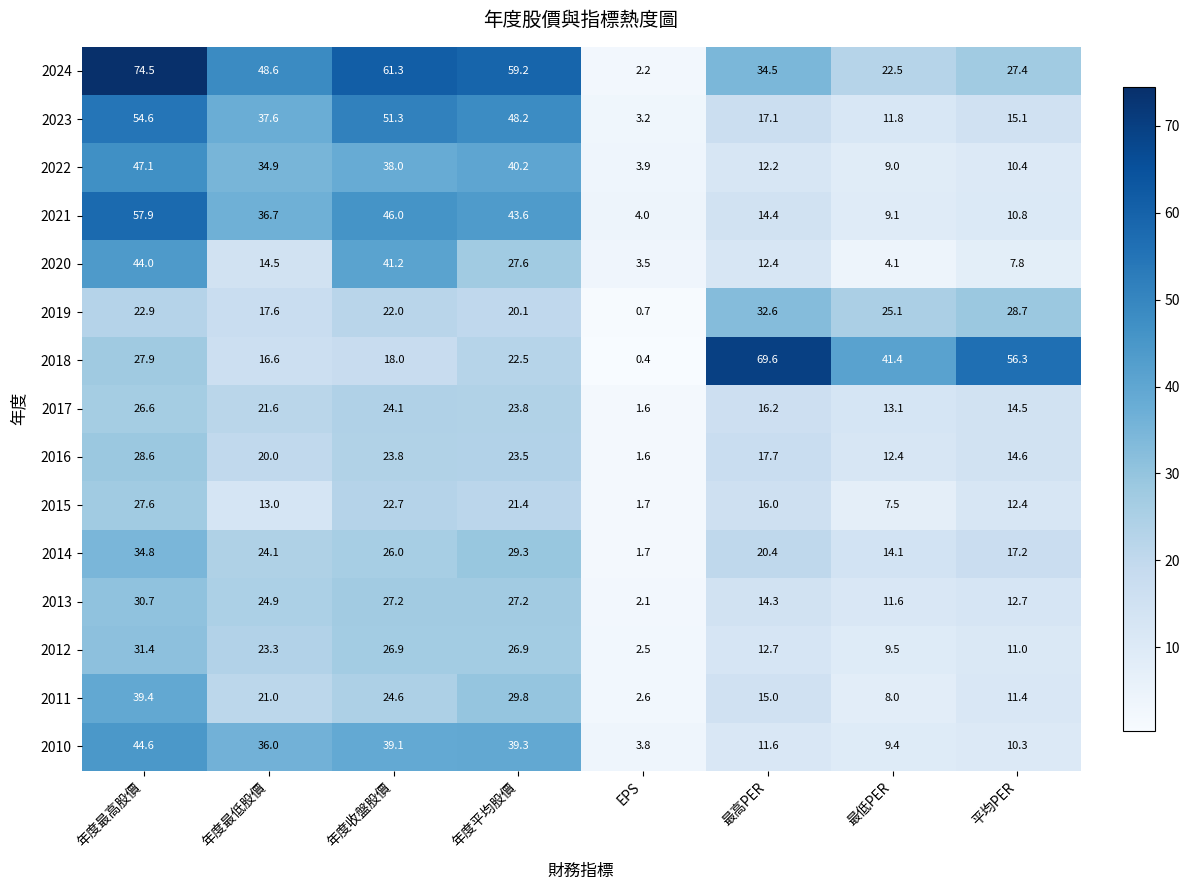

What is the sum of the 2022 values at 最低PER and 年度平均股價?

49.2